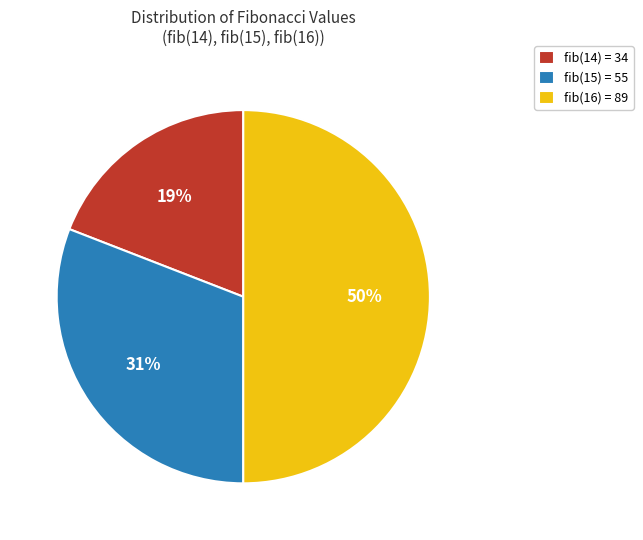

Which category has the smallest portion of the pie?

fib(14) = 34